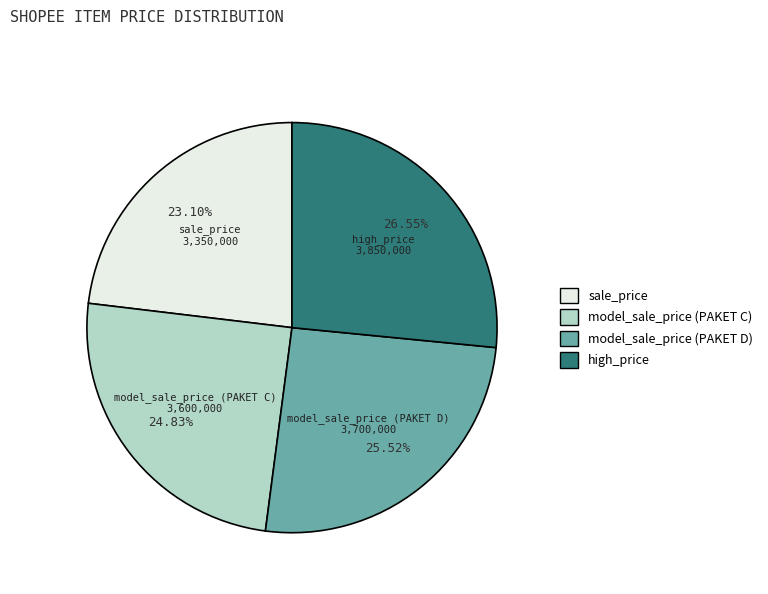

True or false: sale_price accounts for 23% of the total.

True